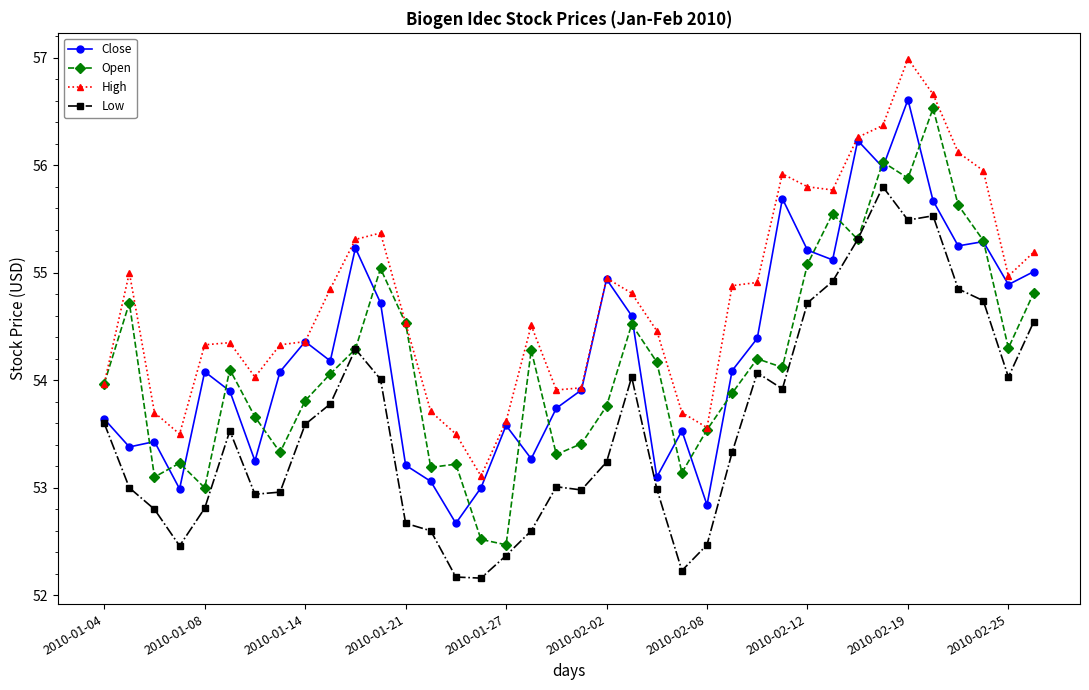

Rank the series by their maximum value, from lowest to highest.

Low, Open, Close, High